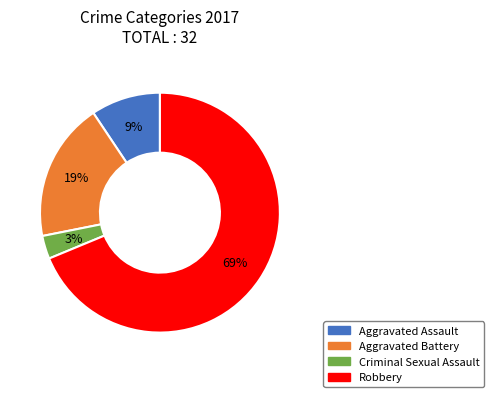

How many segments does this pie chart have?

4